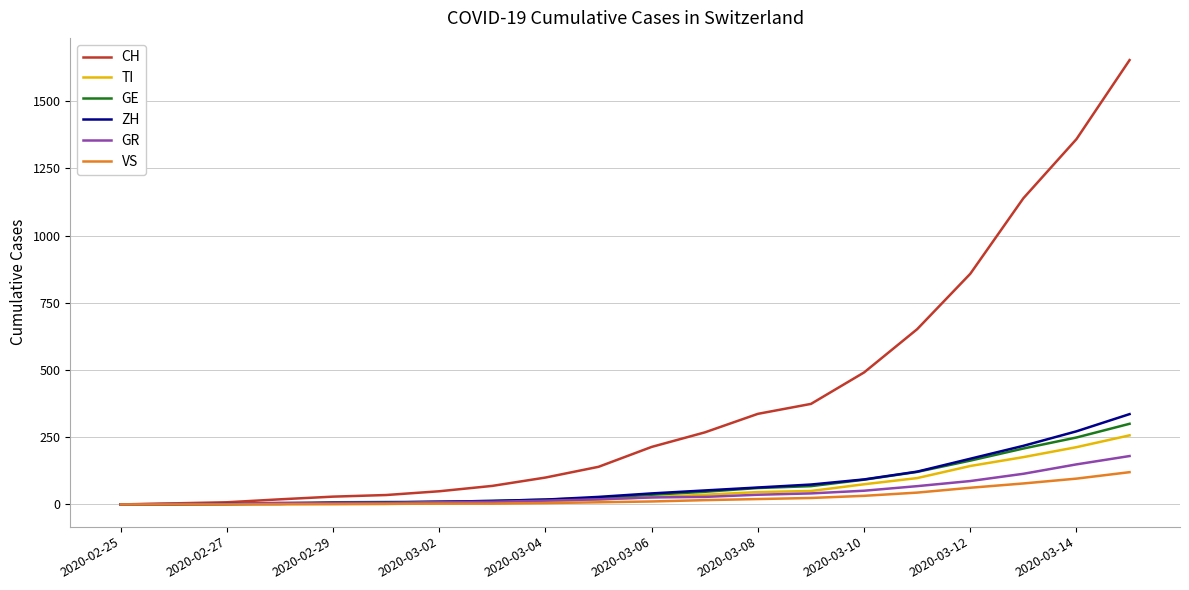

What is the maximum value shown in the chart?

1653